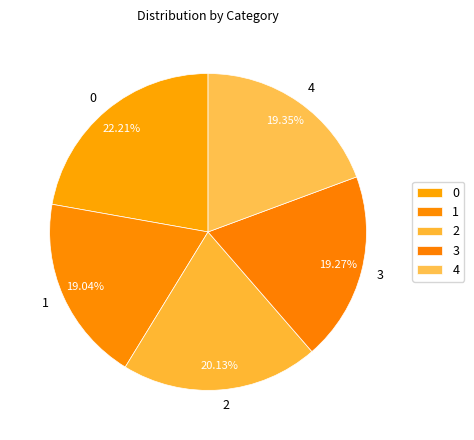

To the nearest percent, what percentage of the pie is 1?

19%